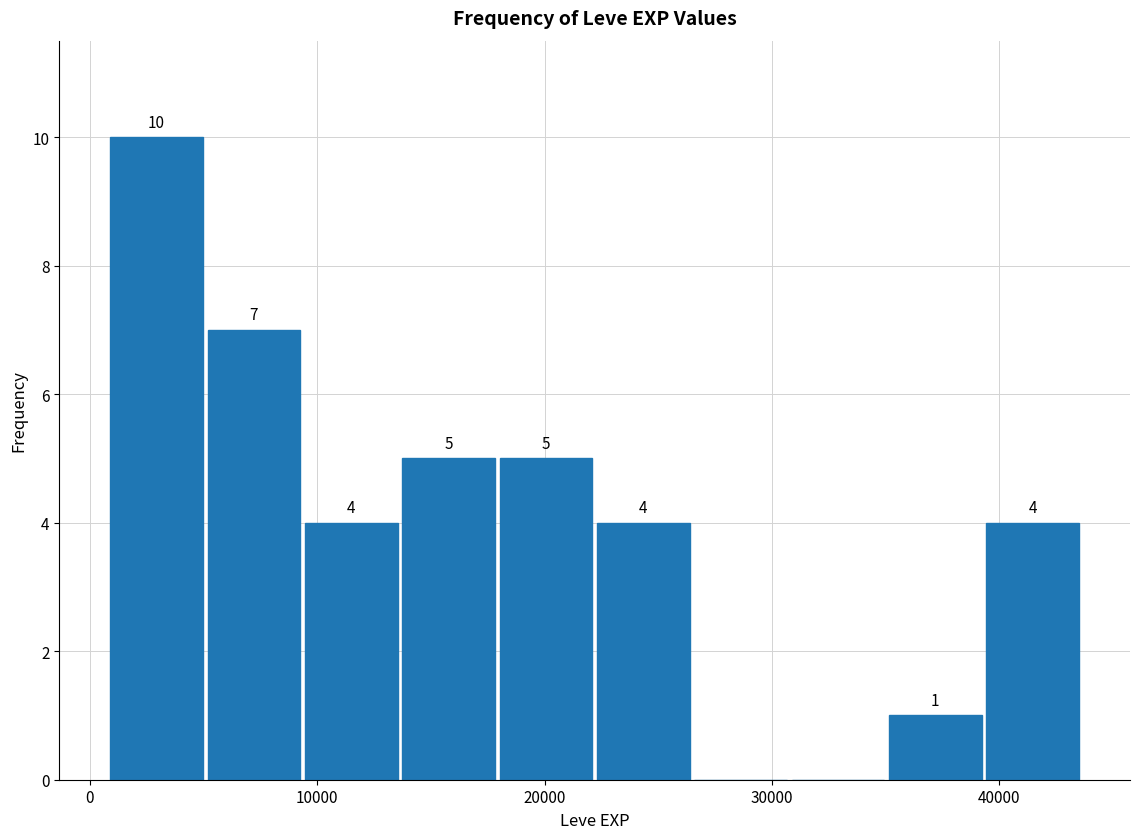

Over which range of the x-axis is the bar tallest?

1000 to 5000